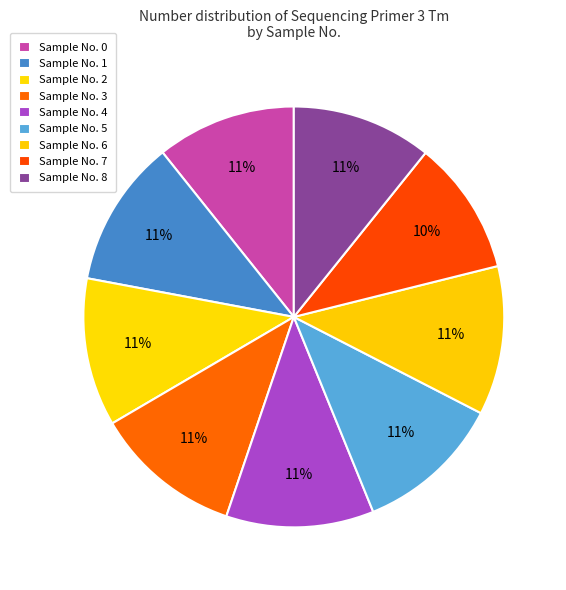

Count the number of slices in the pie.

9